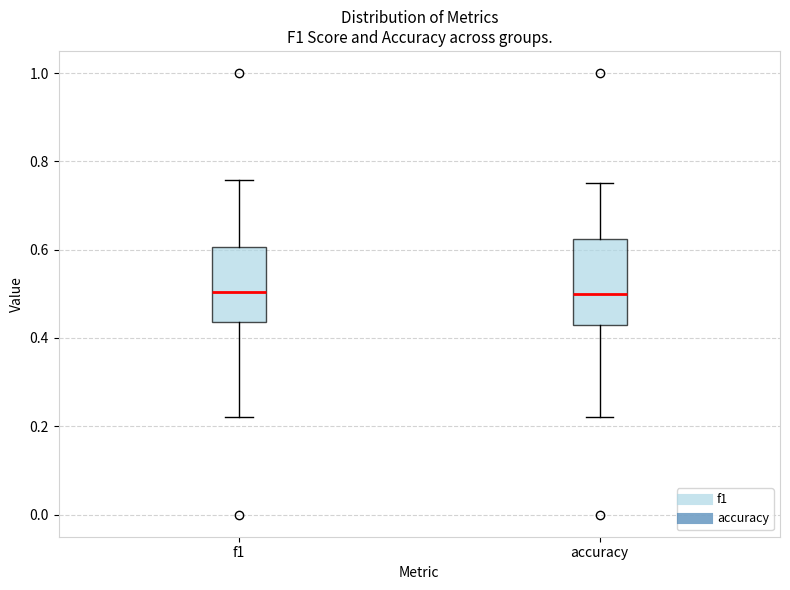

Where is the lower edge of the box for f1 on the y-axis? The values are not printed on the chart, so give them approximately, as read against the axis.

0.44